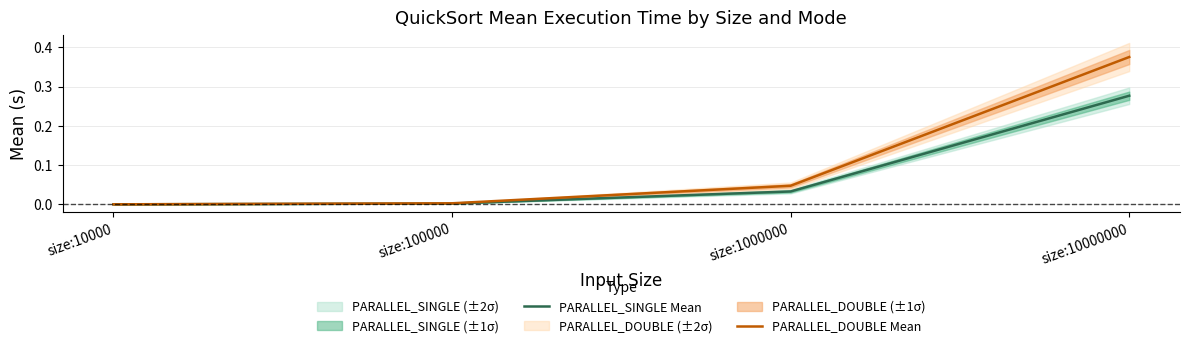

True or false: PARALLEL_SINGLE Mean and PARALLEL_DOUBLE Mean intersect in this chart.

False